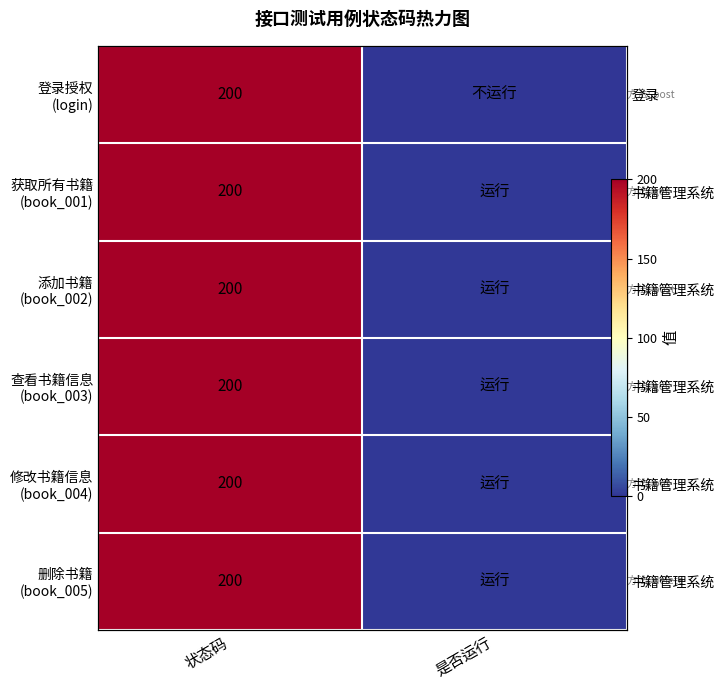

Which category has the lowest value in the 修改书籍信息 (book_004) series?

是否运行